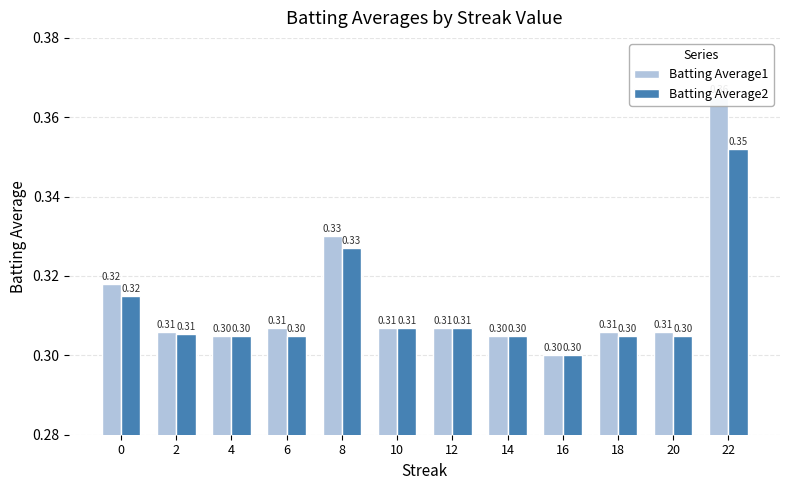

Reading left to right, list all the values displayed in this chart.

Batting Average1: 0=0.3	2=0.3	4=0.3	6=0.3	8=0.3	10=0.3	12=0.3	14=0.3	16=0.3	18=0.3	20=0.3	22=0.4
Batting Average2: 0=0.3	2=0.3	4=0.3	6=0.3	8=0.3	10=0.3	12=0.3	14=0.3	16=0.3	18=0.3	20=0.3	22=0.4